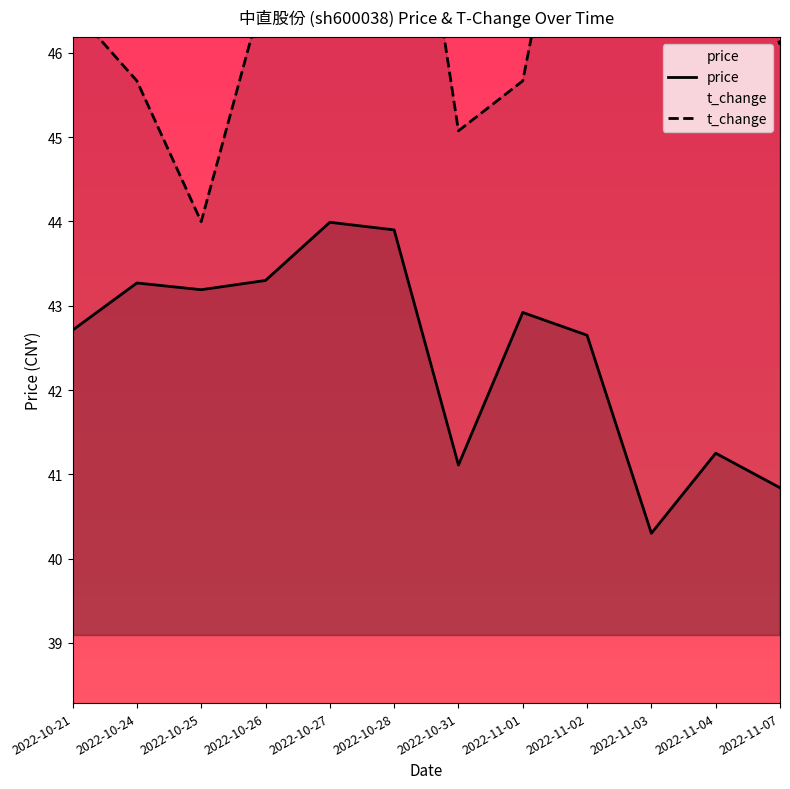

At how many categories does at least one series exceed 46?

8